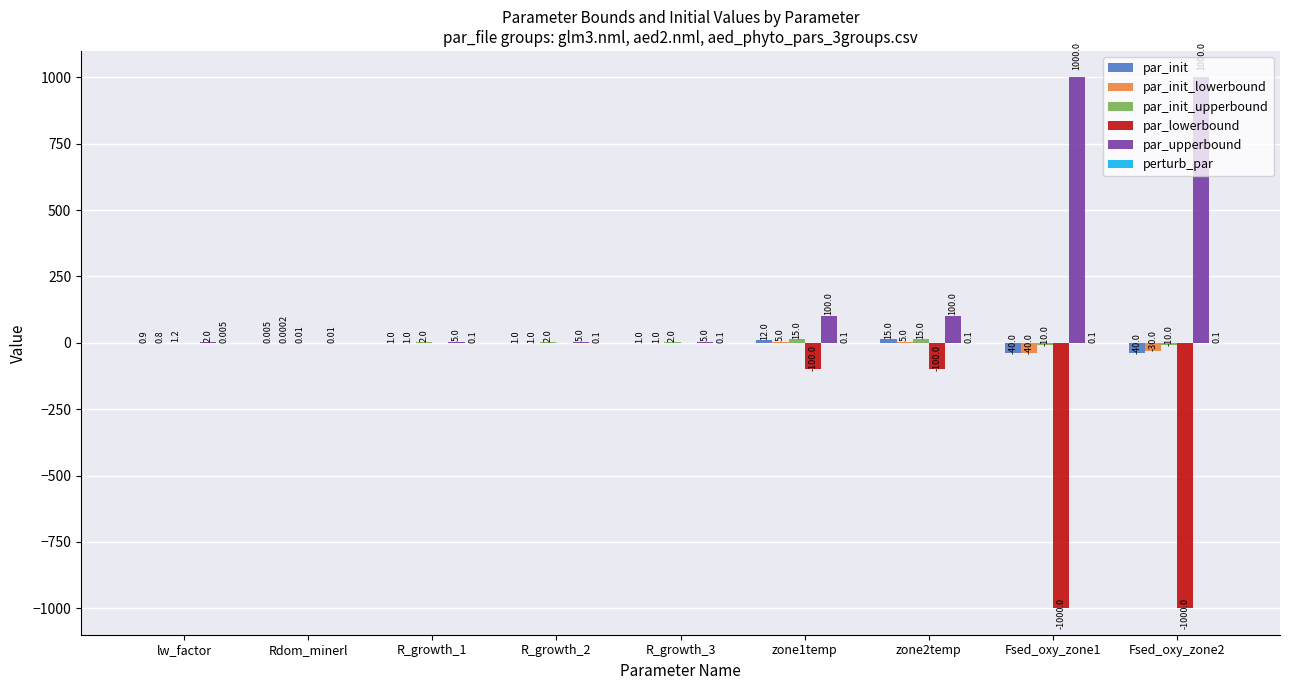

Count the number of data series in this chart.

6